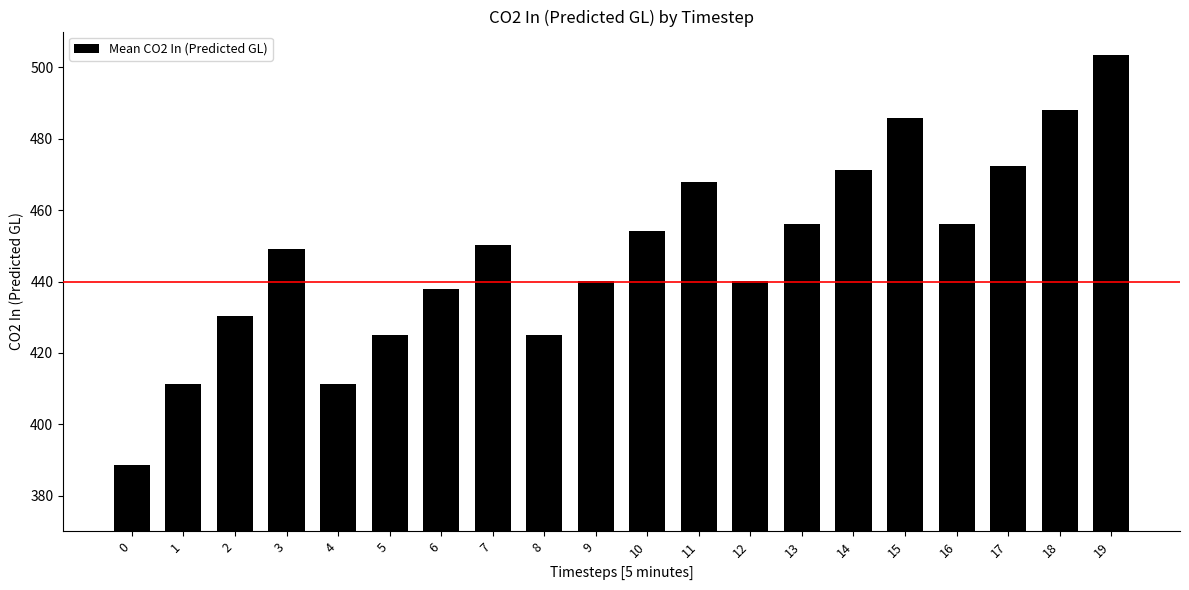

Between 8 and 7, which is larger?

7